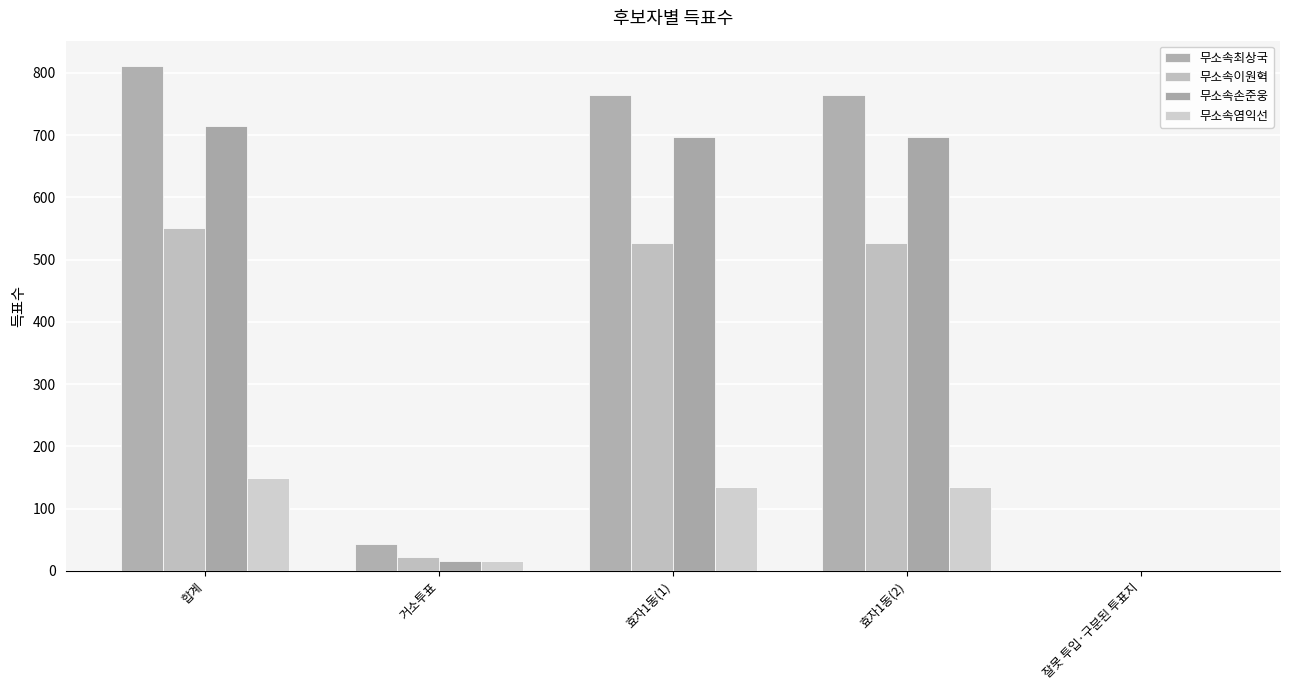

How many data points does each series have?

5